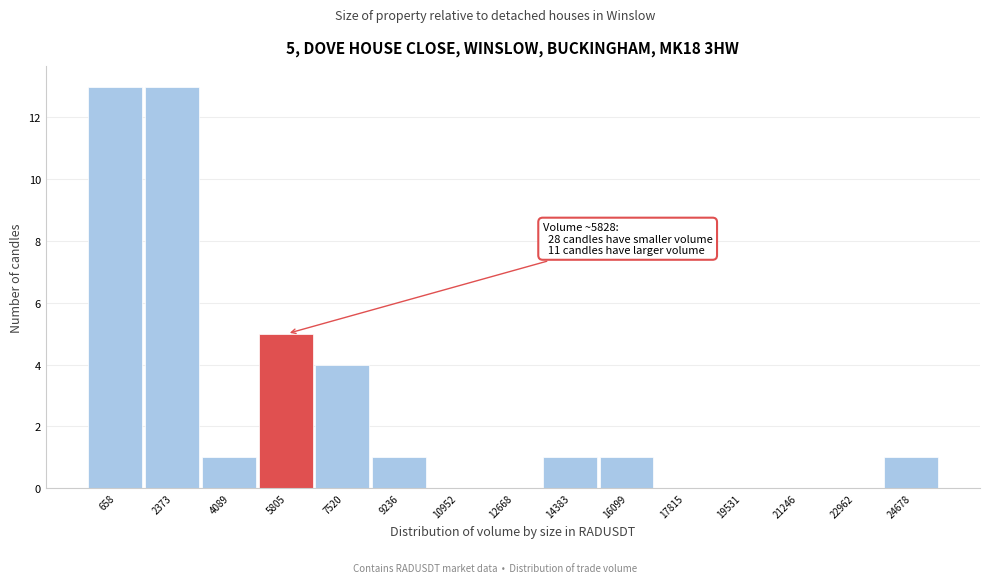

Reading left to right, list all the values displayed in this chart.

658=13	2373=13	4089=1	5805=5	7520=4	9236=1	10952=0	12668=0	14383=1	16099=1	17815=0	19531=0	21246=0	22962=0	24678=1